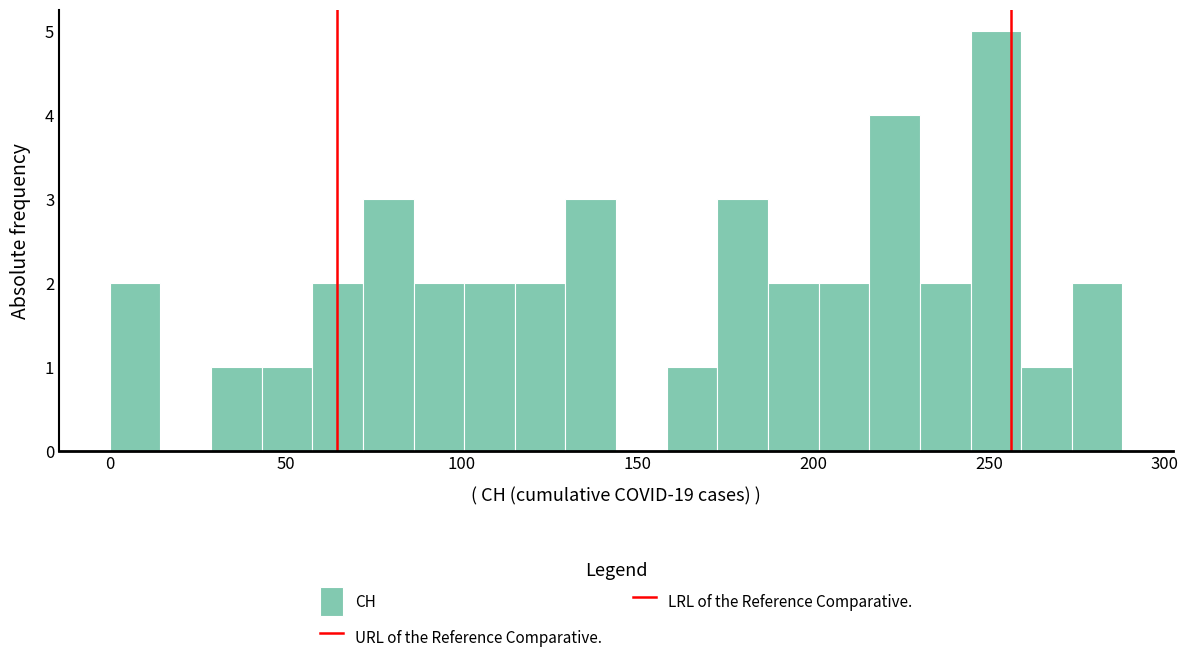

Read against the x-axis, roughly where is the centre of the tallest bar?

250